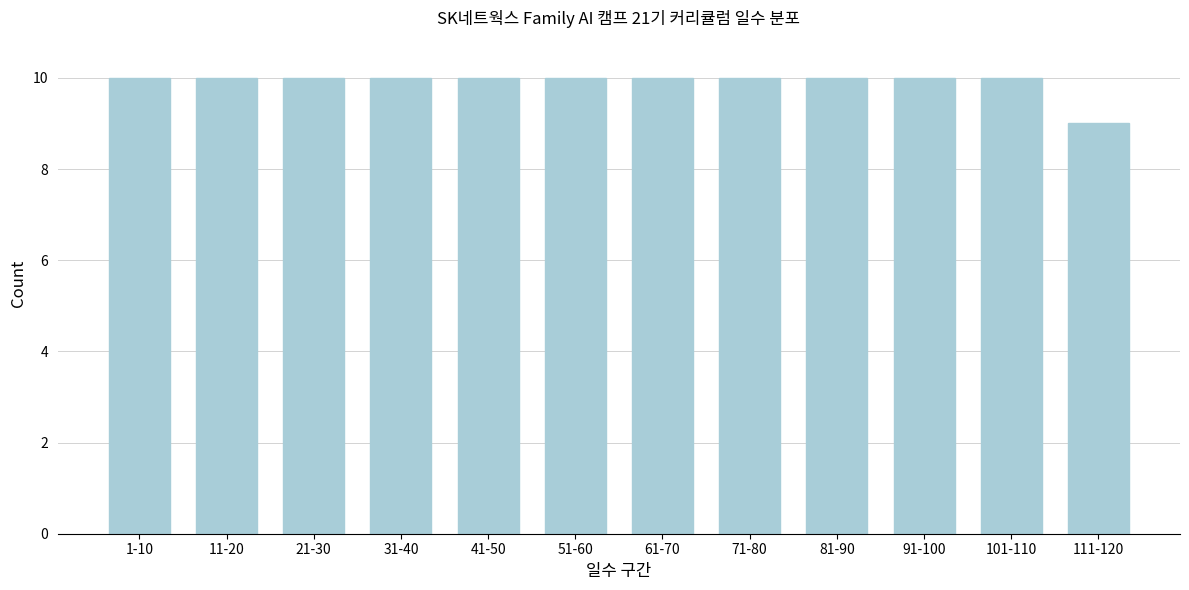

Reading left to right, what are all the values shown in this chart?

1-10=10	11-20=10	21-30=10	31-40=10	41-50=10	51-60=10	61-70=10	71-80=10	81-90=10	91-100=10	101-110=10	111-120=9